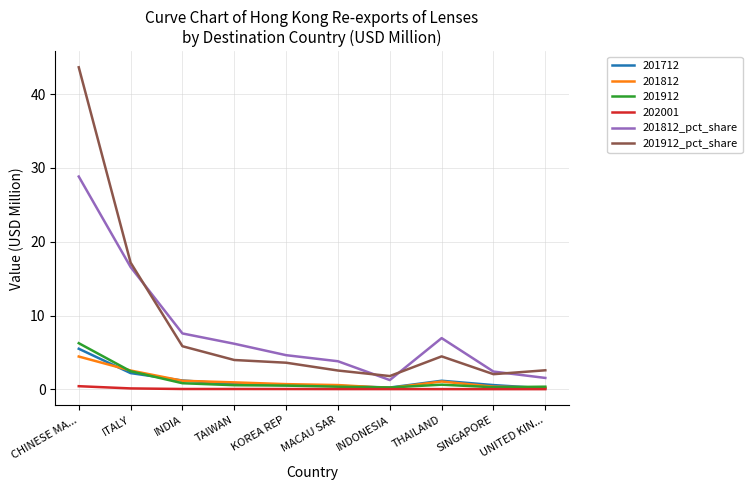

Which series has the largest range (max minus min)?

201912_pct_share